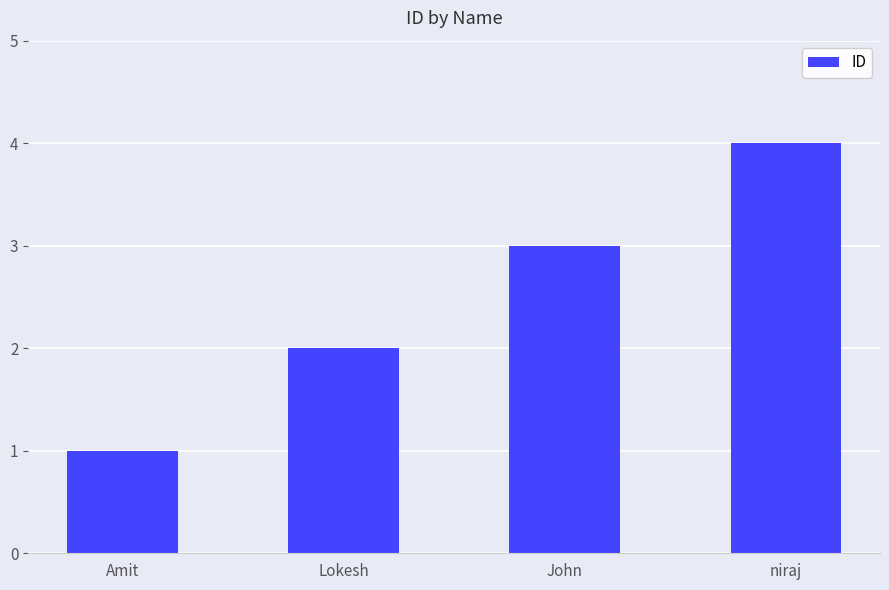

Are the bars horizontal?

No